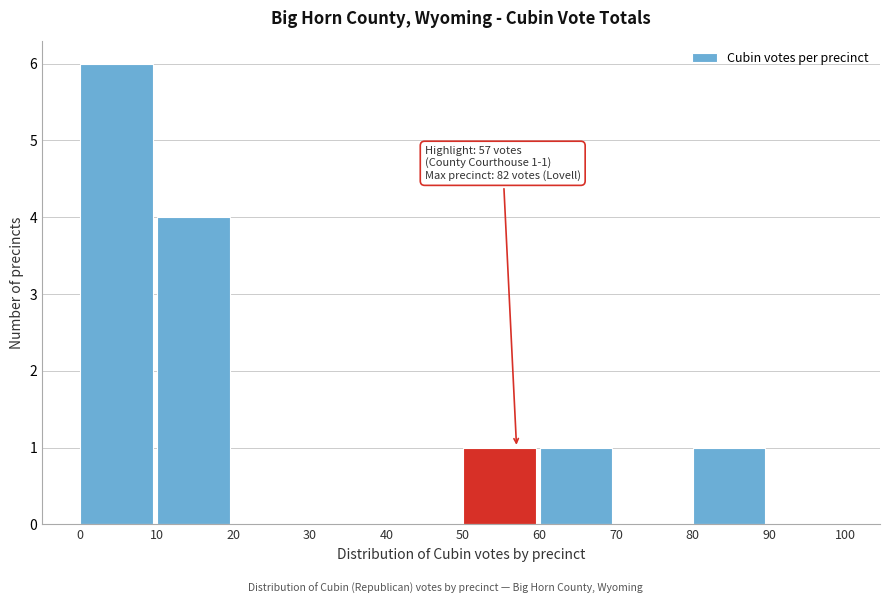

Which range on the x-axis has the tallest bar?

0 to 10